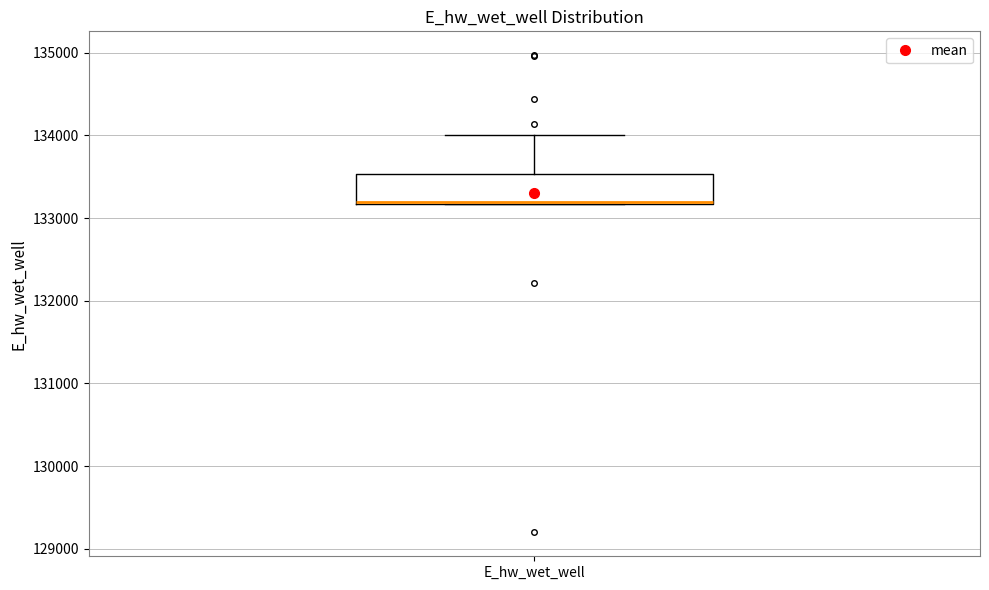

Read this box plot against the y-axis: the position of the median line, the range covered by the box, and the ends of both whiskers. The values are not printed on the chart, so give them approximately, as read against the axis.

median 133200, box 133200 to 133500, whiskers 133200 to 134000